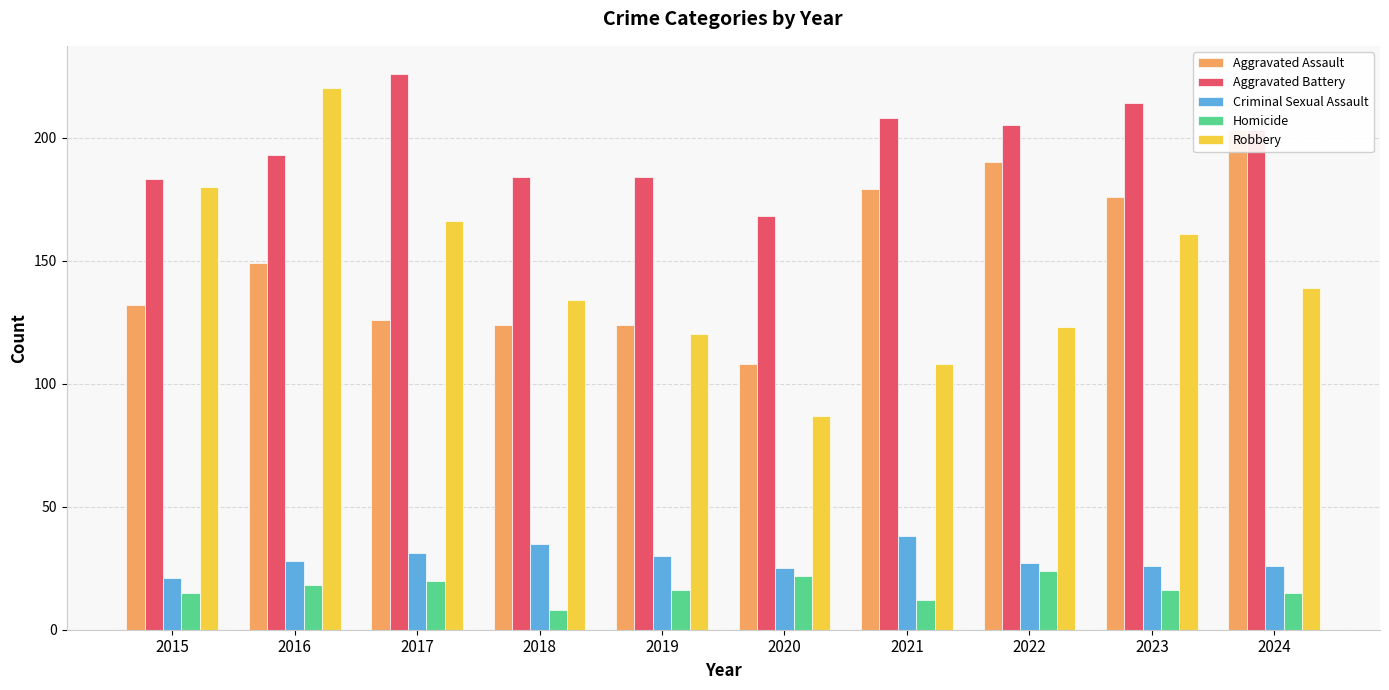

How many data points in Criminal Sexual Assault are above 28?

4